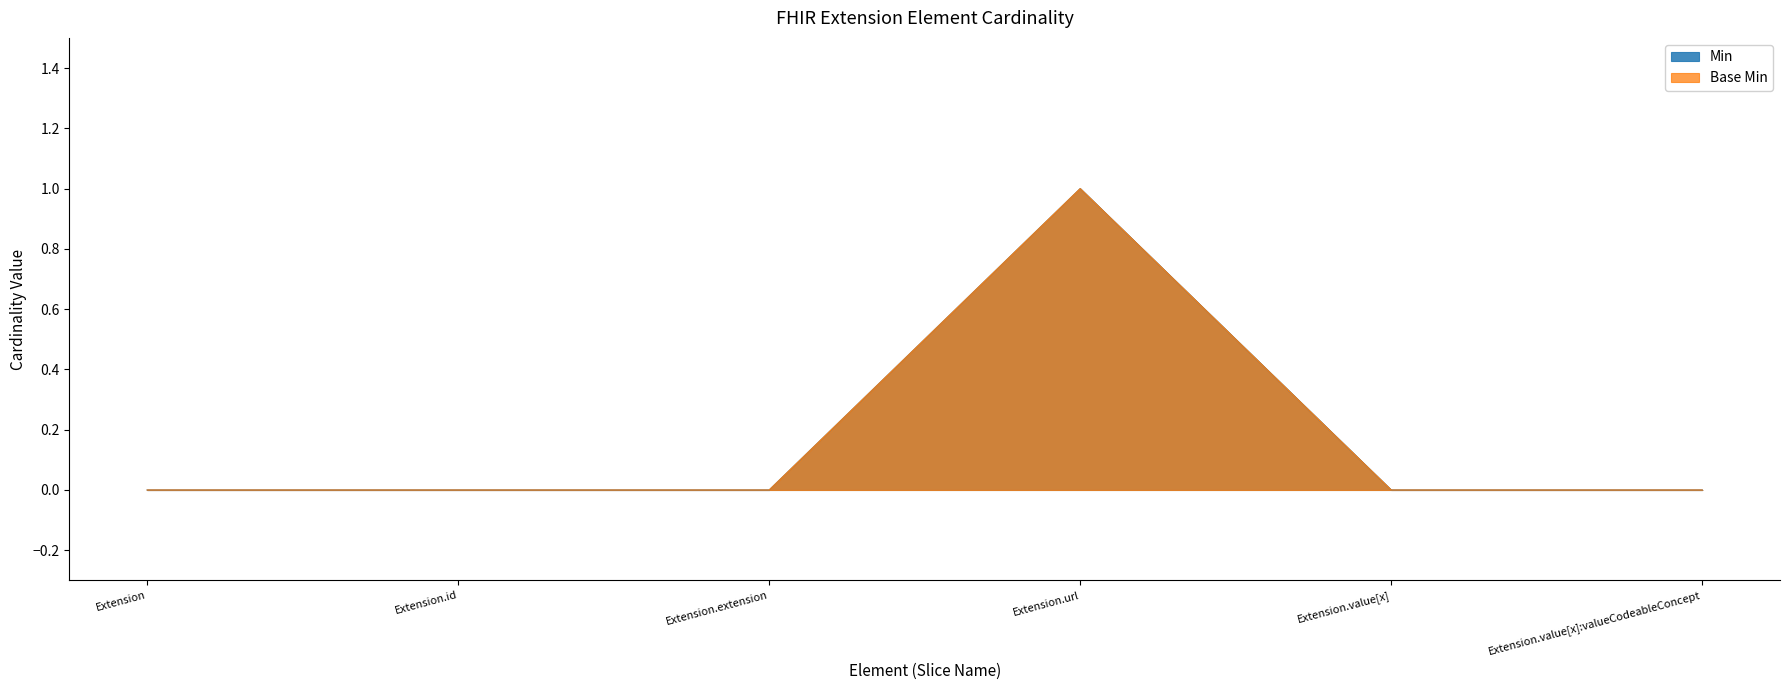

List the labels in order of Base Min value, largest first.

Extension.url, Extension, Extension.id, Extension.extension, Extension.value[x], Extension.value[x]:valueCodeableConcept